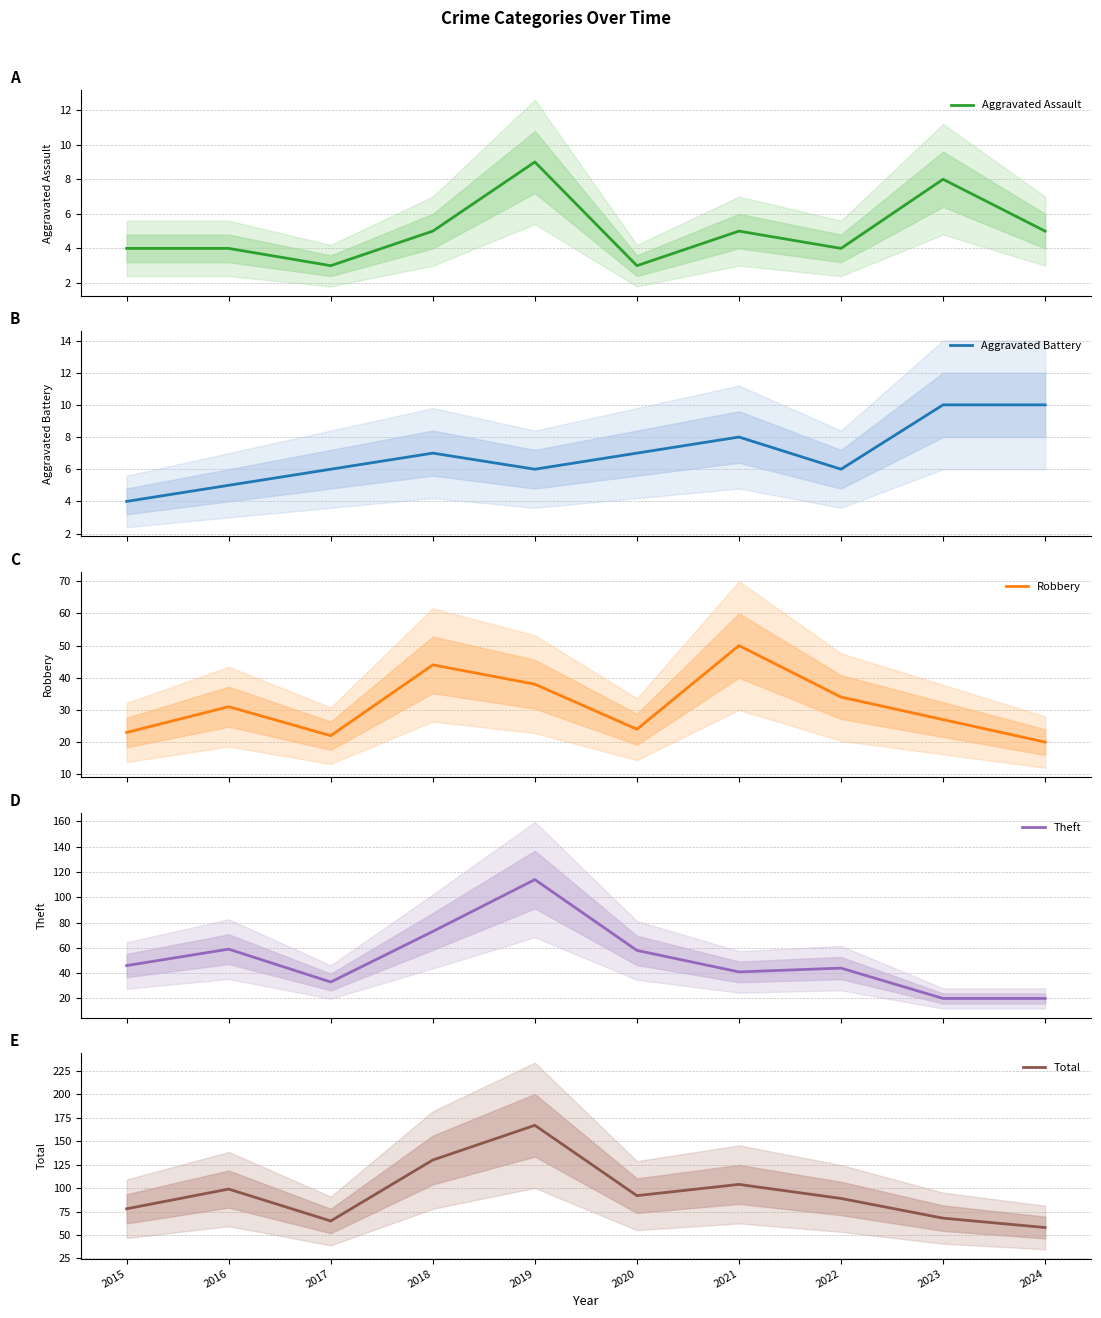

Does the chart have visible grid lines?

Yes